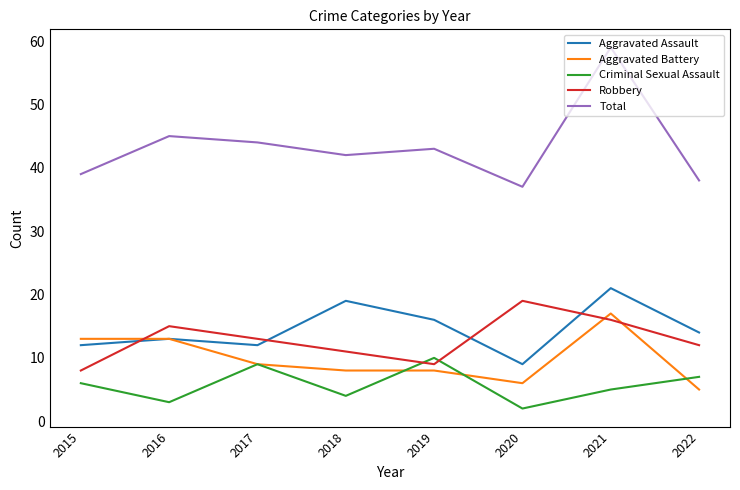

The value of Total at 2018 is 42. True or false?

True